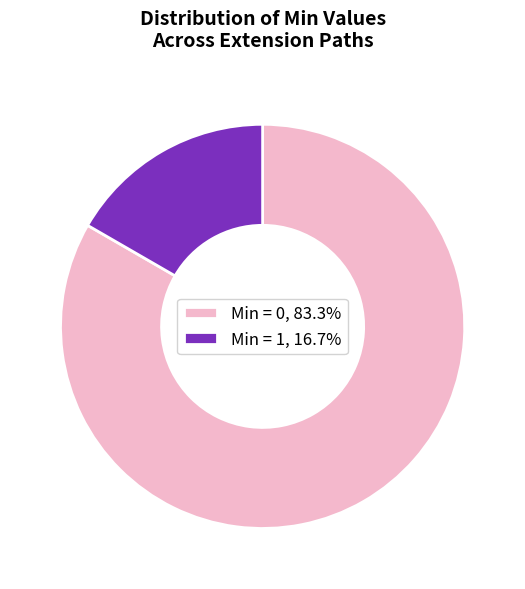

Does Min = 1, 16.7% account for over 50% of the chart?

No